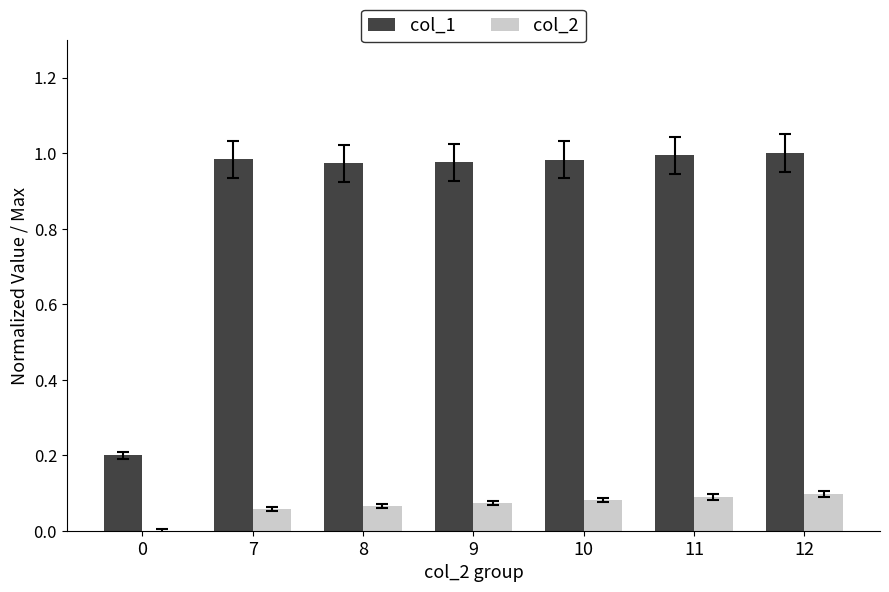

Which series changed the most between 0 and 9?

col_1